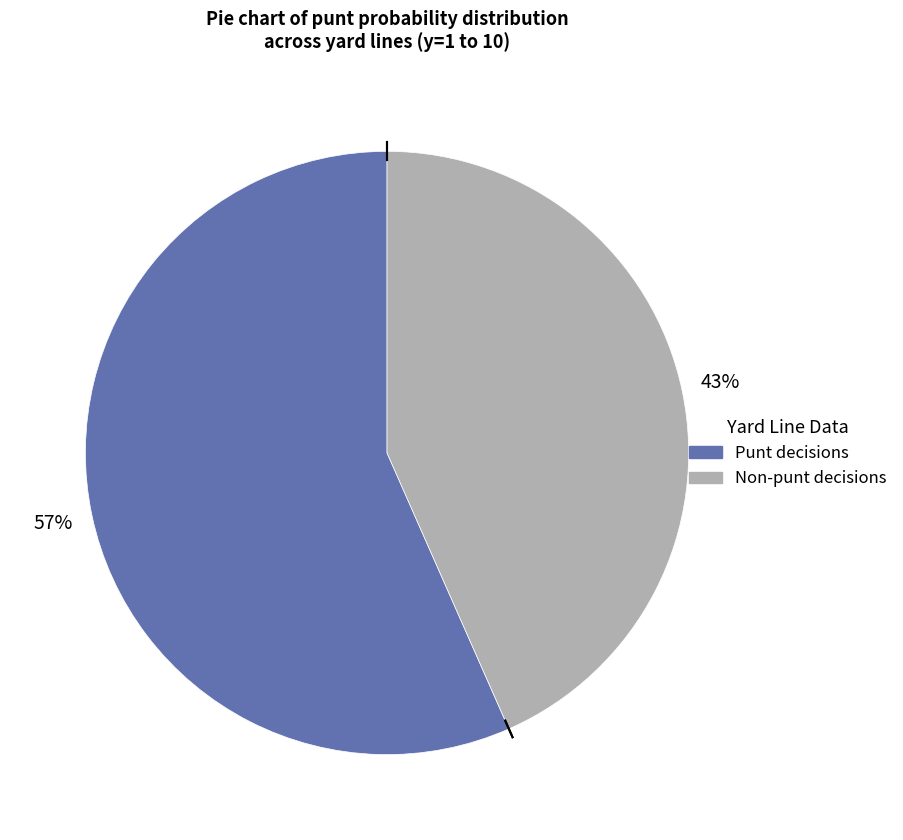

Count the number of slices in the pie.

2